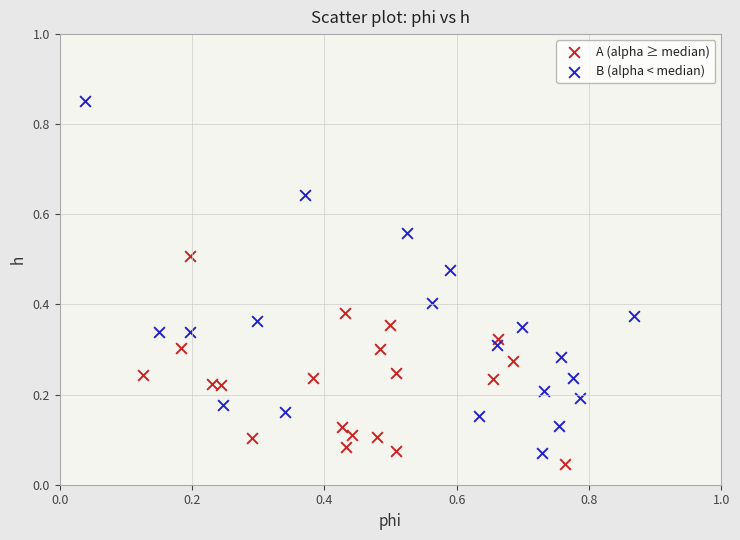

Which series reaches the maximum Y coordinate?

B (alpha < median)